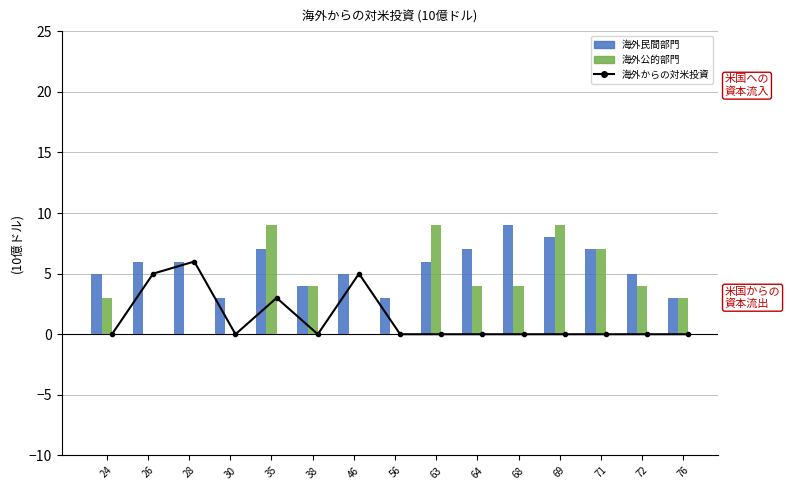

Is it true that 海外民間部門 equals 11 at 35?

False